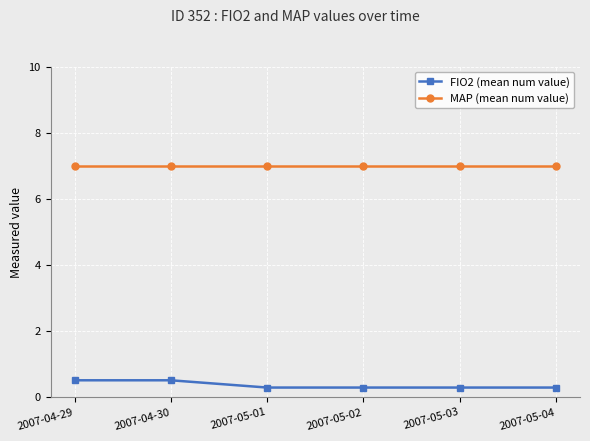

Which series has the largest total across all categories?

MAP (mean num value)